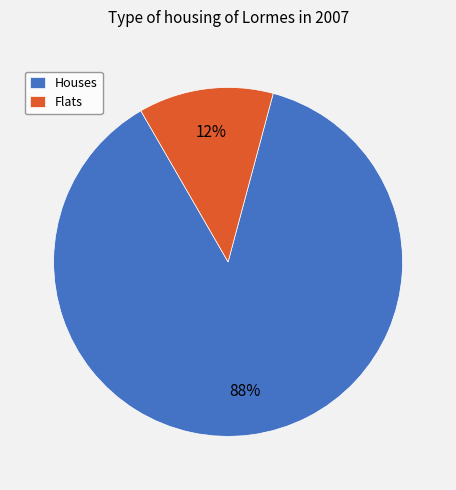

Combined, do Houses and Flats account for over 50%?

Yes